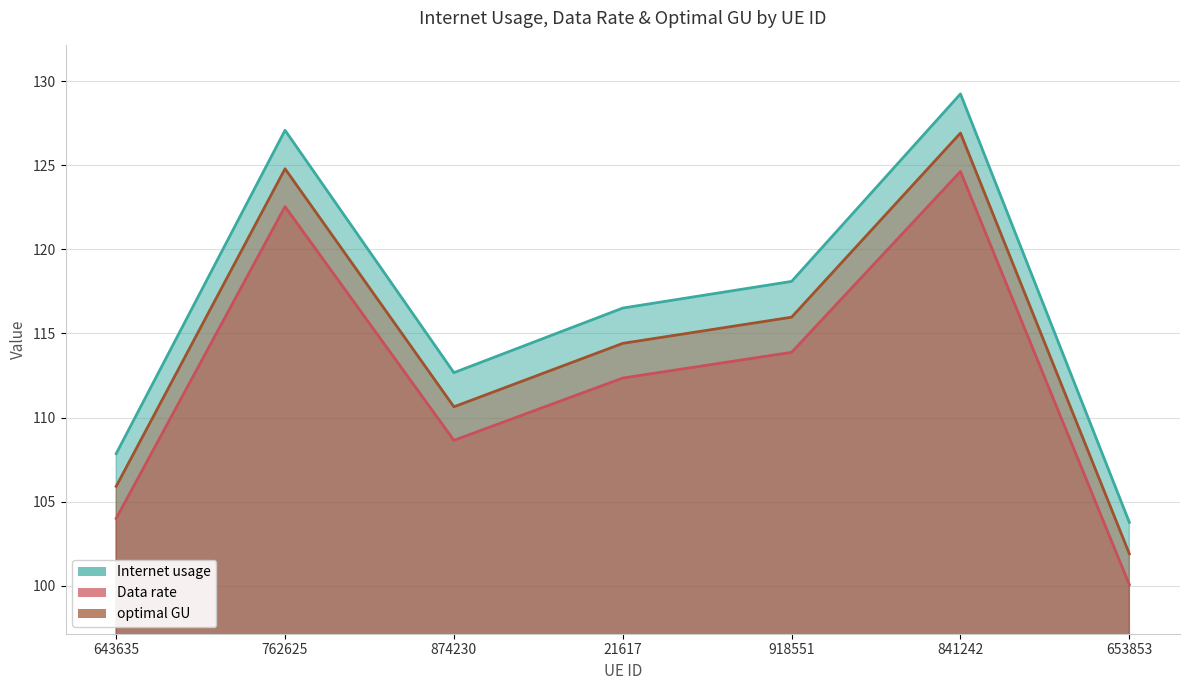

What is the sum of the Internet usage values at 21617 and 643635?

224.4